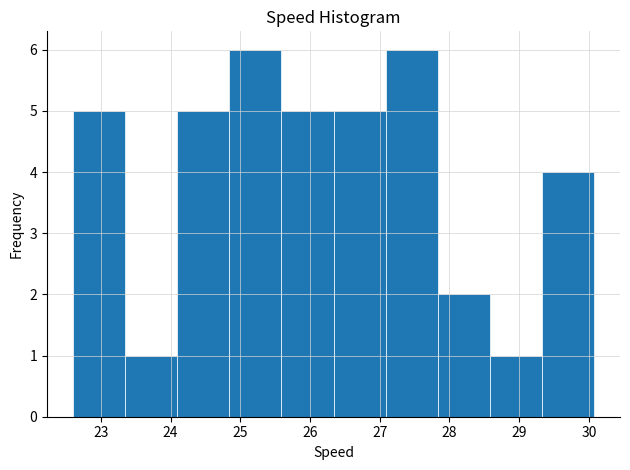

Reading left to right, list every bar in this chart as the range it spans on the x-axis followed by its height. Neither the bar edges nor the heights are printed on the chart, so give them approximately, as read against the axes.

22.6 to 23.3: 5
23.3 to 24.1: 1
24.1 to 24.8: 5
24.8 to 25.6: 6
25.6 to 26.3: 5
26.3 to 27.1: 5
27.1 to 27.8: 6
27.8 to 28.6: 2
28.6 to 29.3: 1
29.3 to 30.1: 4